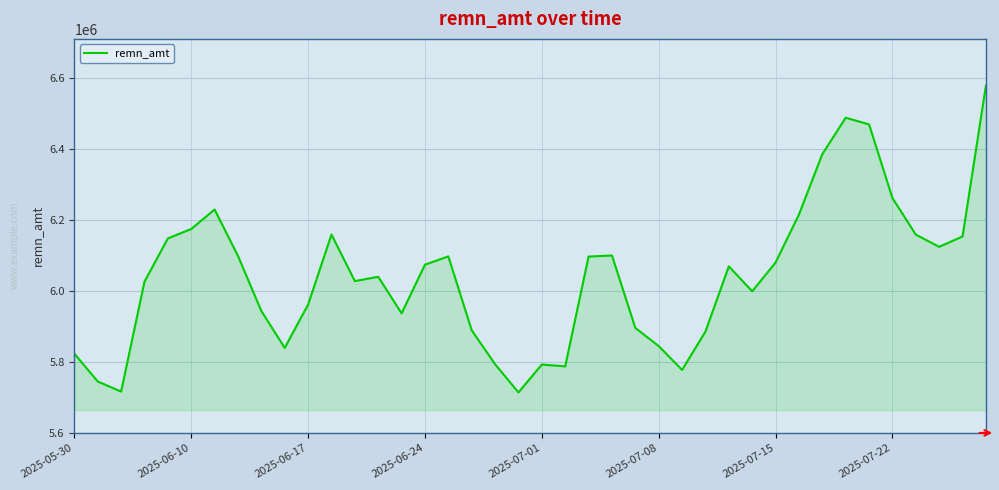

What is the difference between the maximum and minimum values?

866061